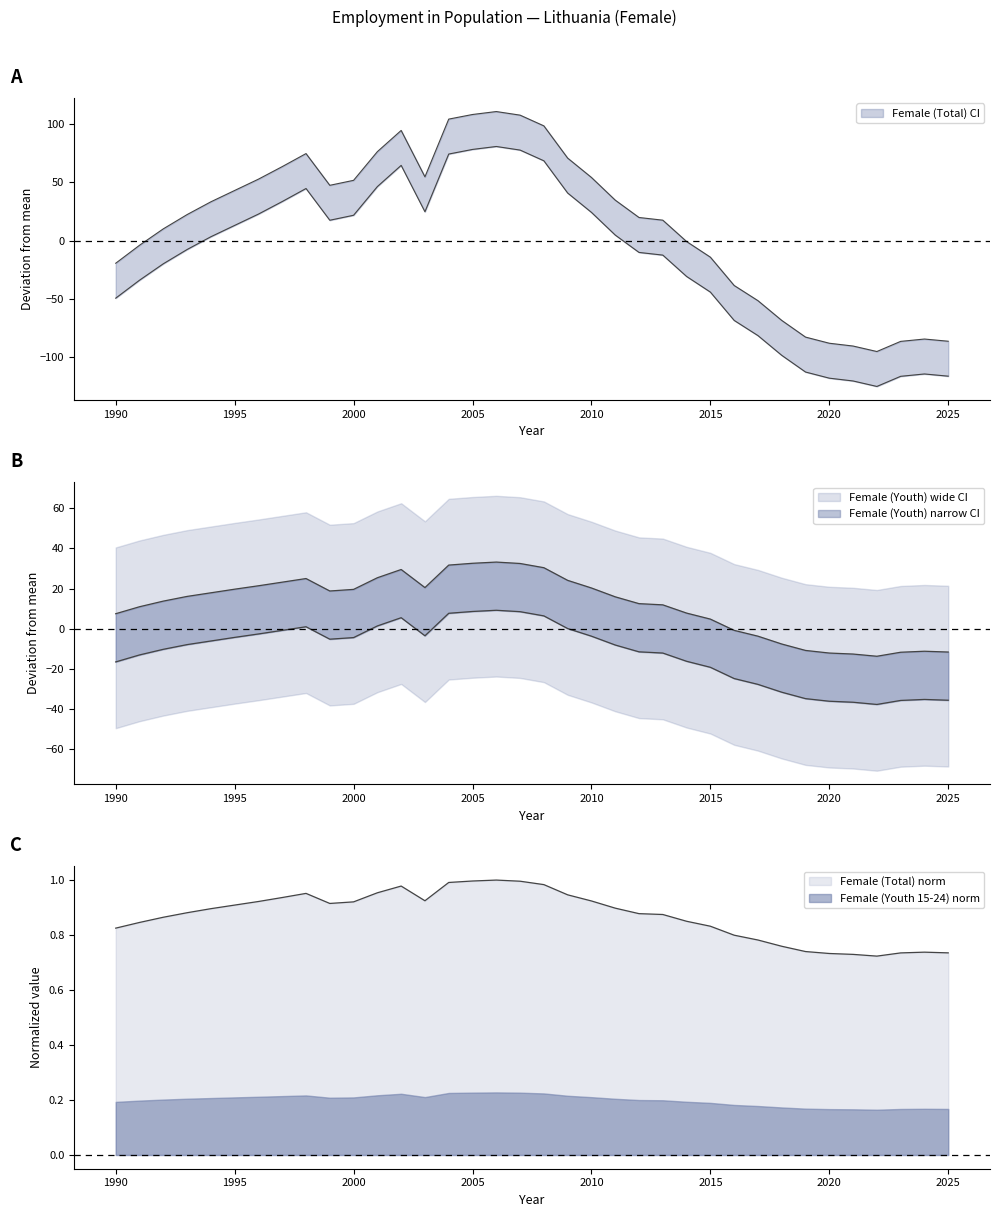

Which series has the largest total across all categories?

Female (Total)